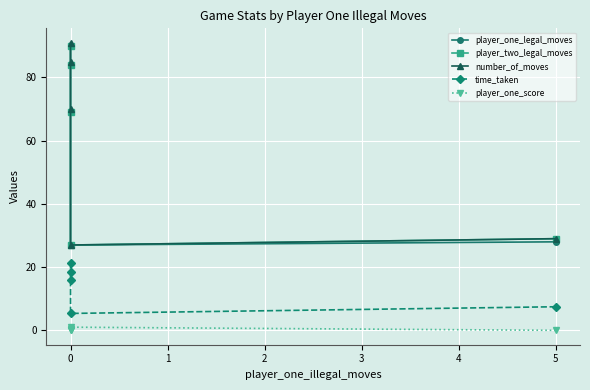

The player_one_legal_moves series shows 37.5 at 5. True or false?

False